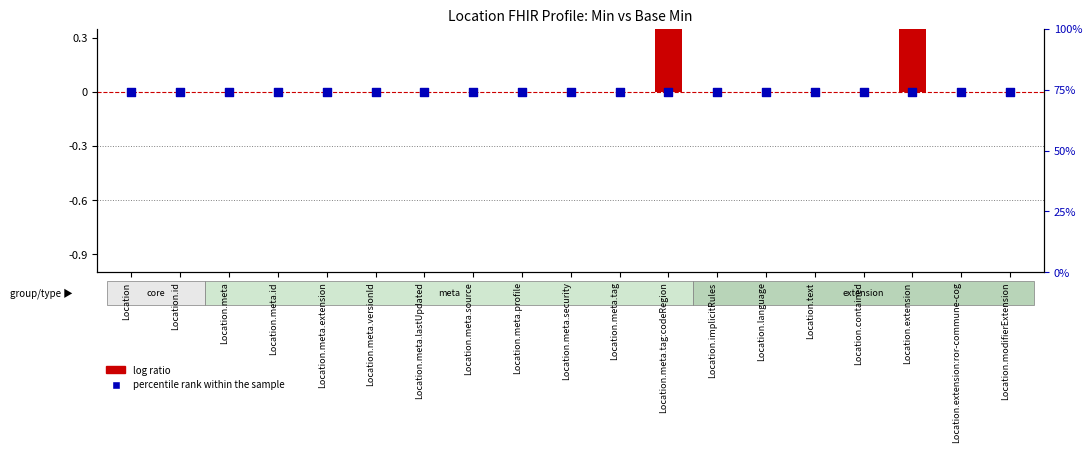

Which series has the largest total across all categories?

log ratio